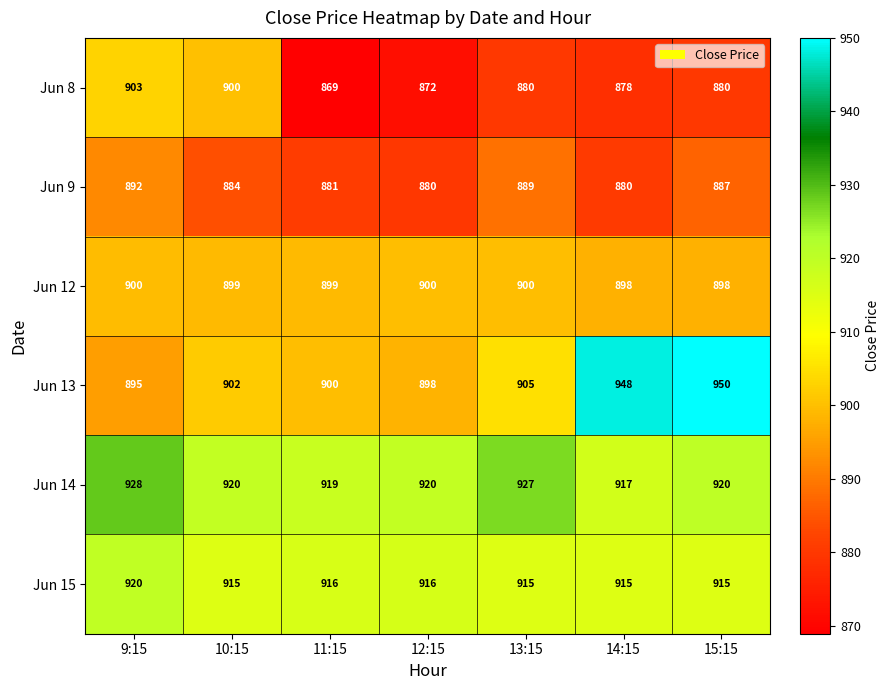

What is the maximum value shown in the chart?

950